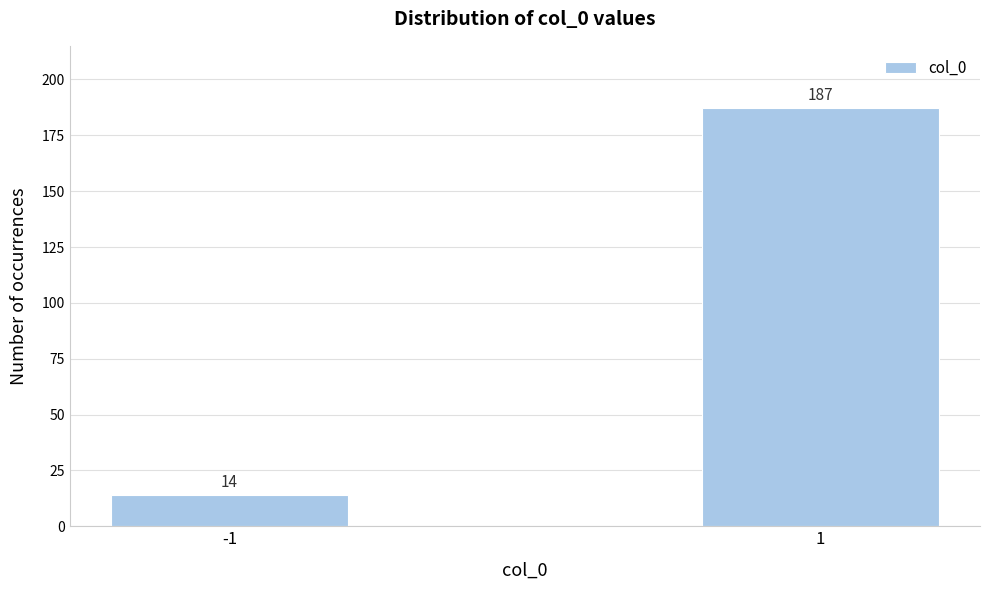

Reading left to right, extract all data points from this chart.

14	187